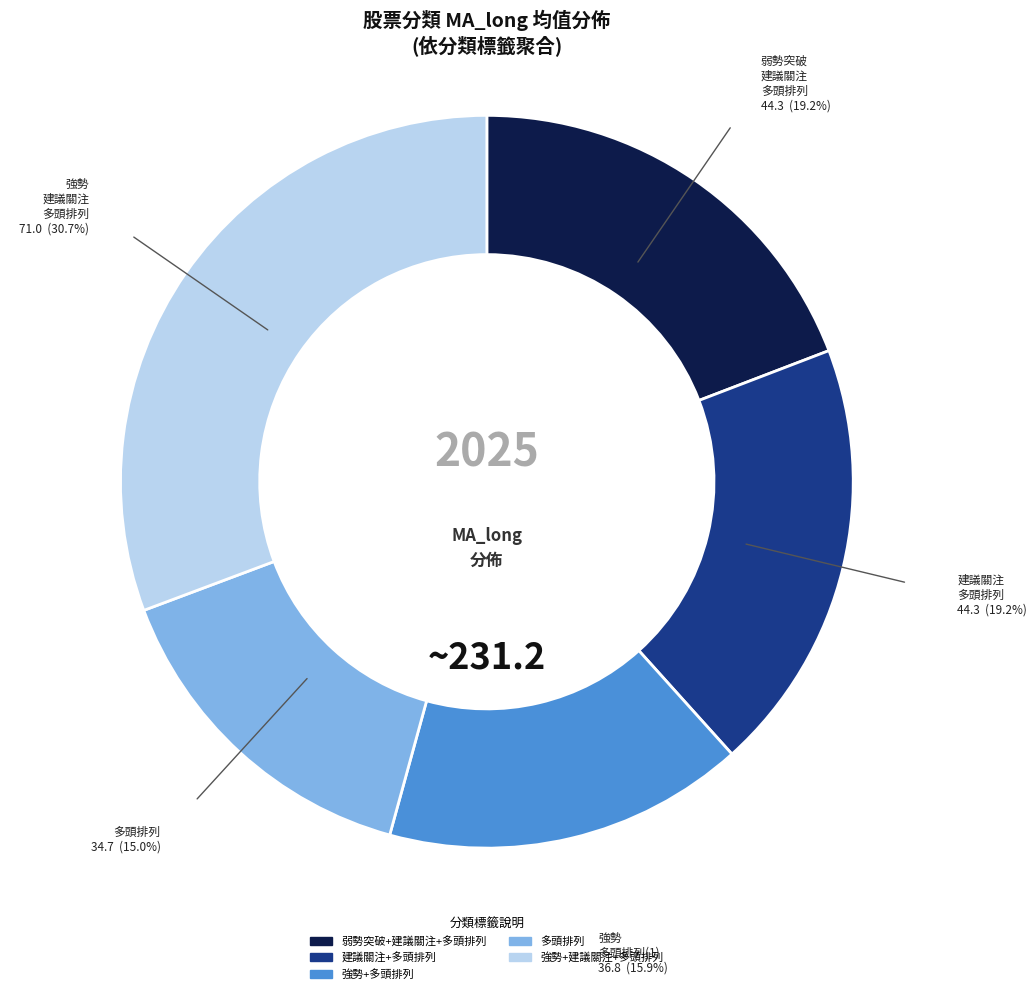

Does any single category account for the majority?

No